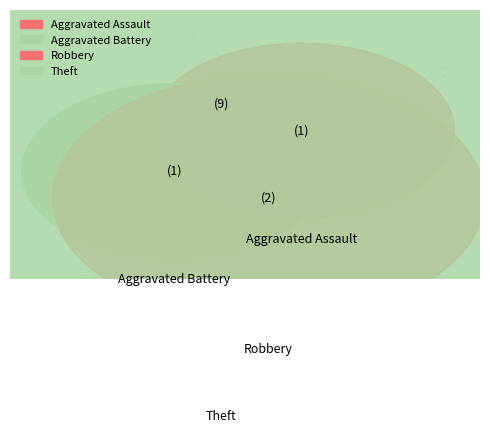

Between Aggravated Battery and Robbery, which is larger?

Robbery